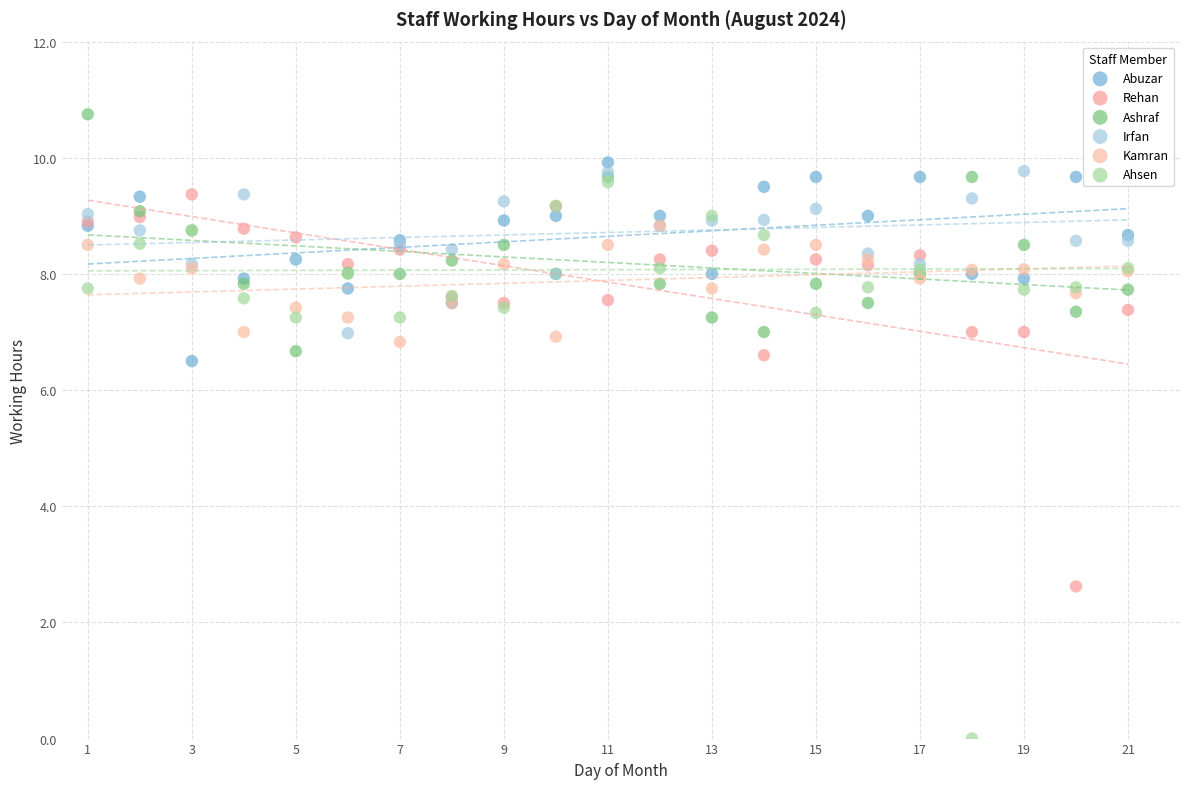

Which series reaches the minimum Y coordinate?

Ahsen